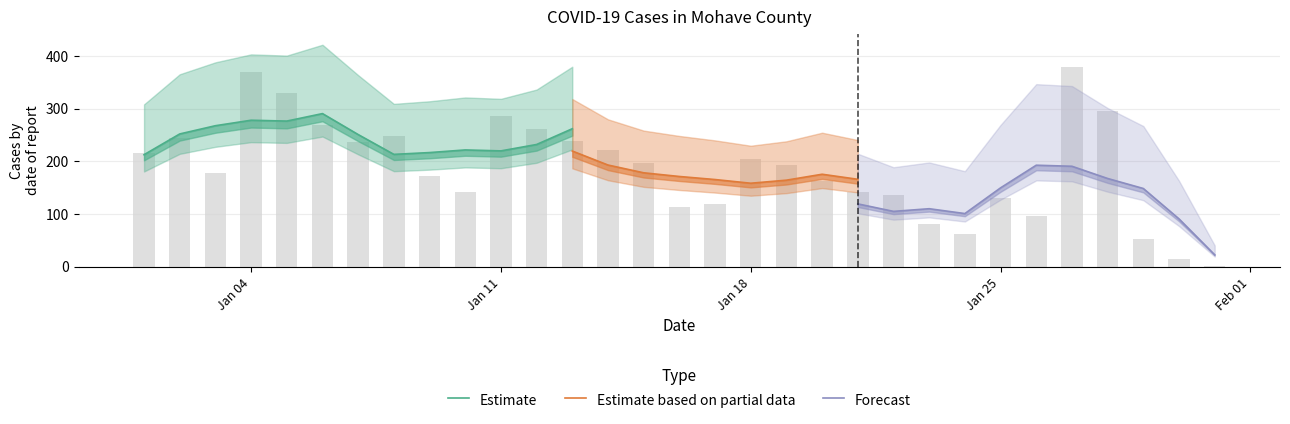

How many data points does each series have?

31